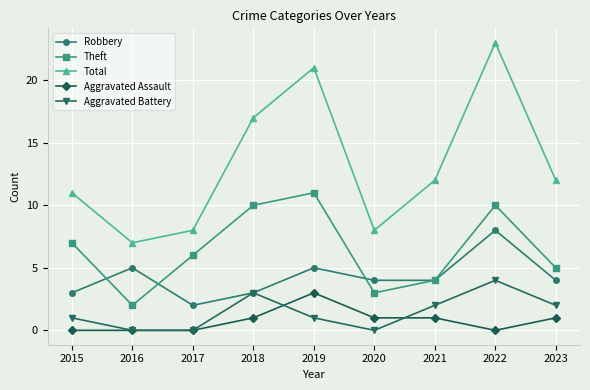

At which category does the chart reach its peak across all series?

2022